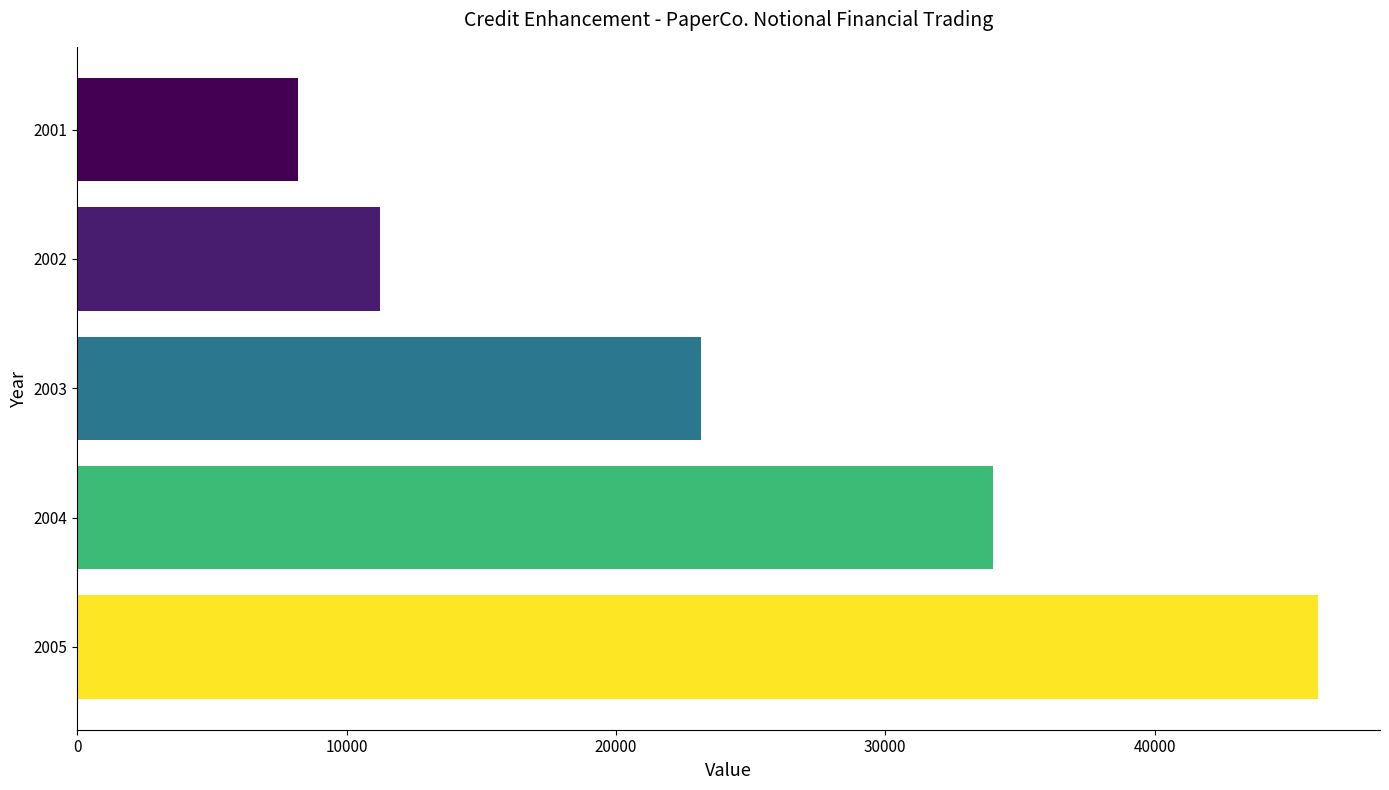

How many bars are there in total?

5